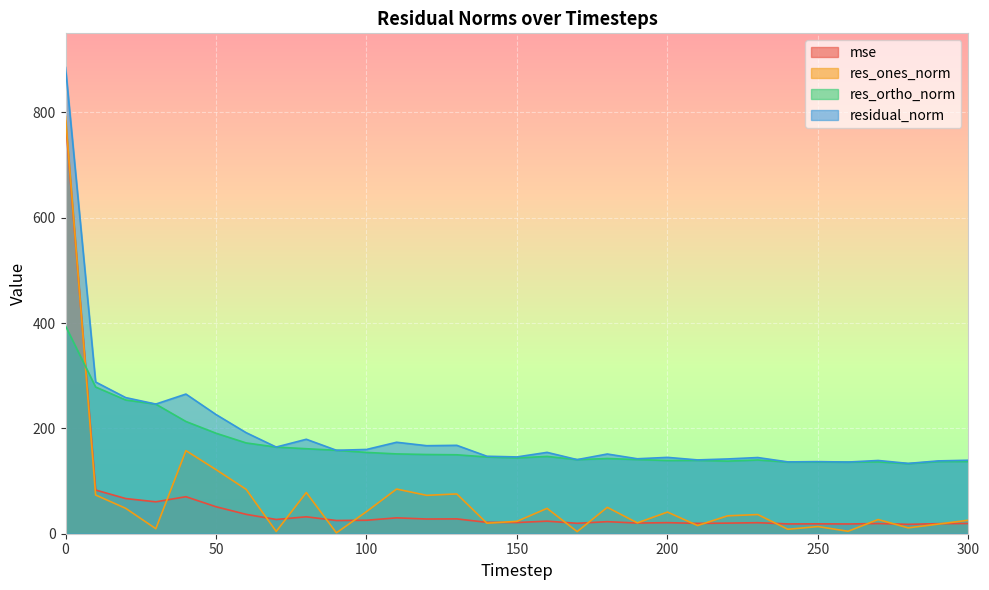

How many data points does each series have?

31